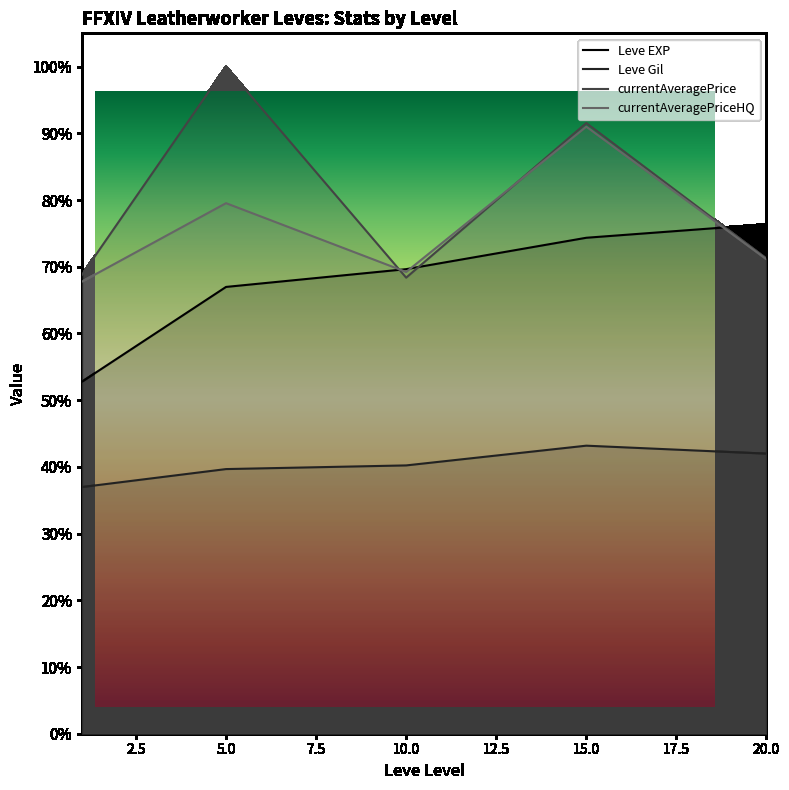

What are all the series names shown in the legend?

Leve EXP, Leve Gil, currentAveragePrice, currentAveragePriceHQ